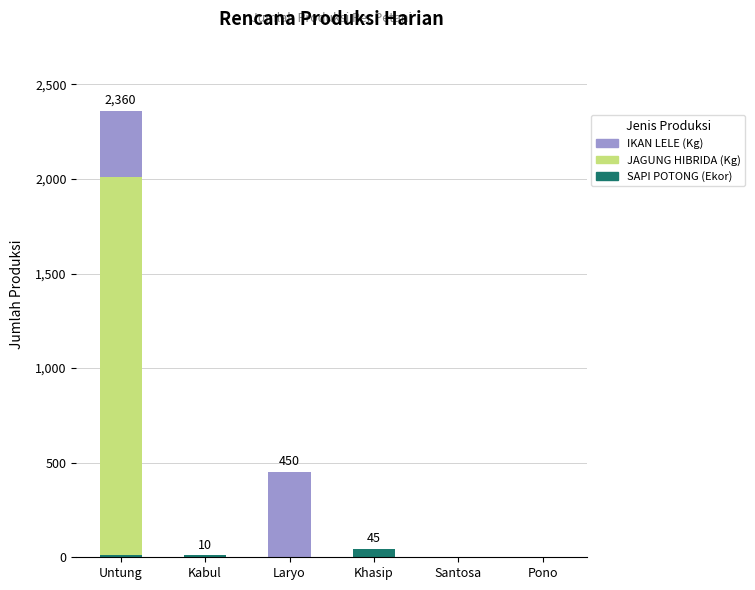

Are the bars grouped side by side (vs. stacked)?

No